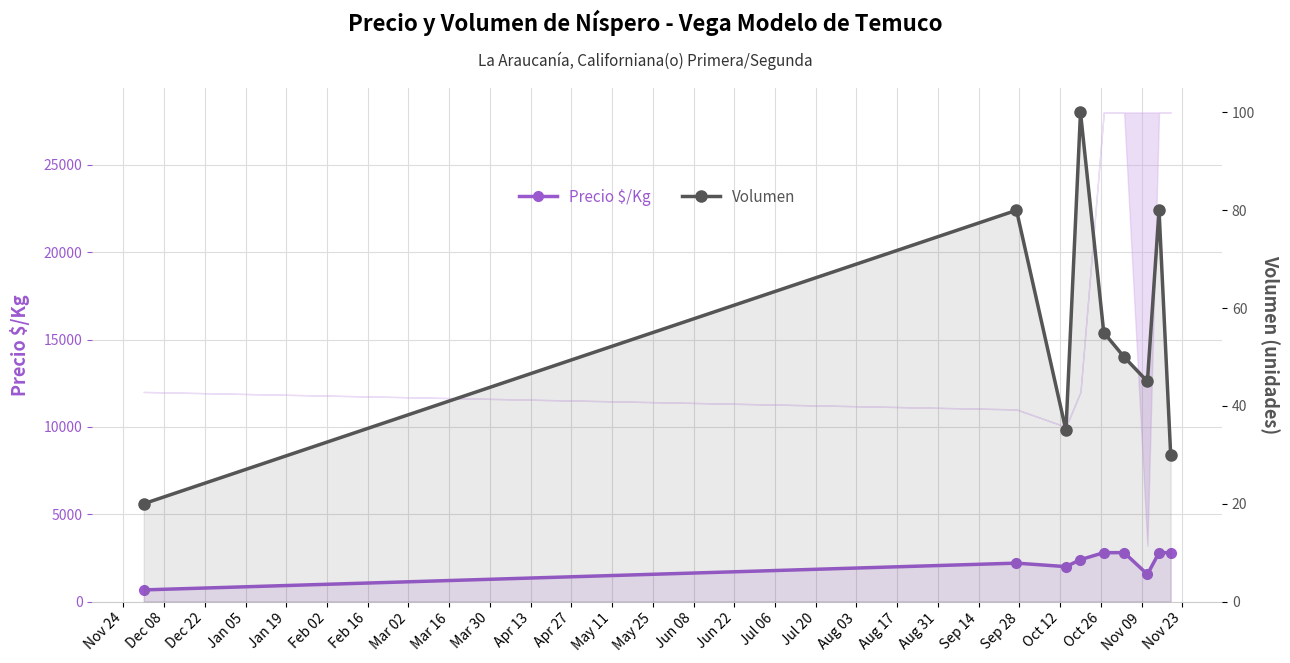

What is the label of the 1st point from the left?

Nov 24